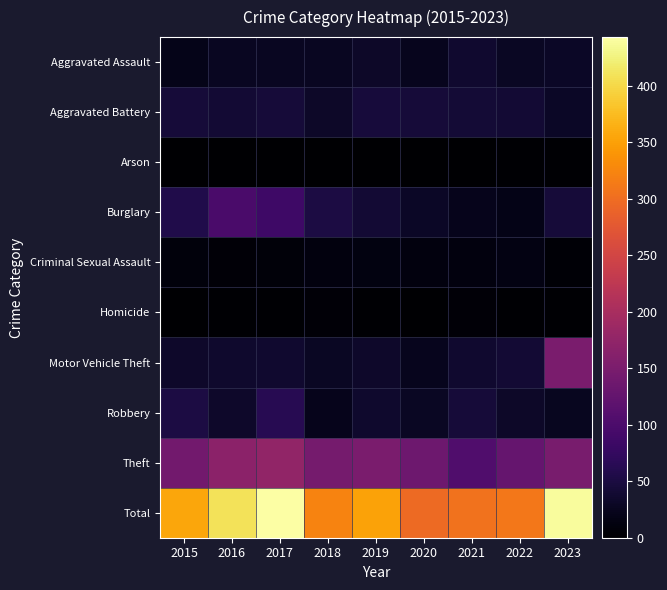

How many distinct data groups are displayed?

10